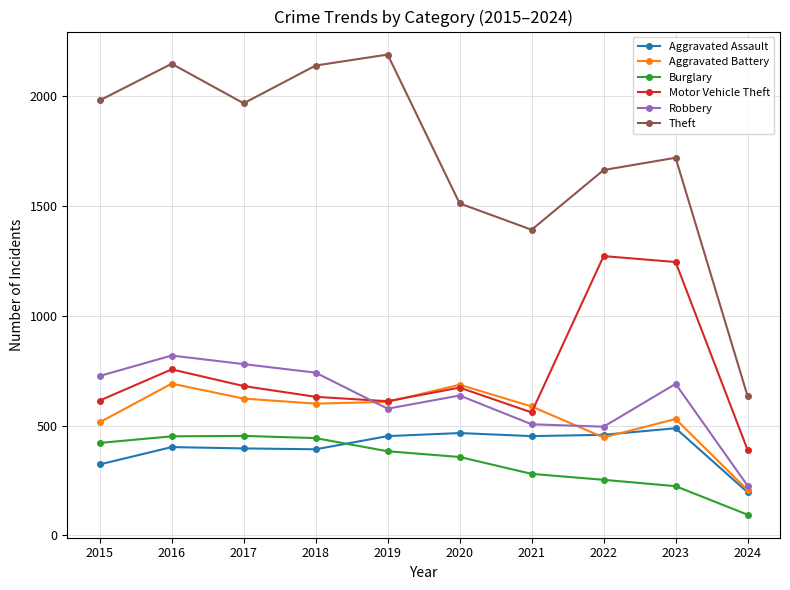

True or false: Aggravated Battery has more than 0 points higher than both neighbors.

True